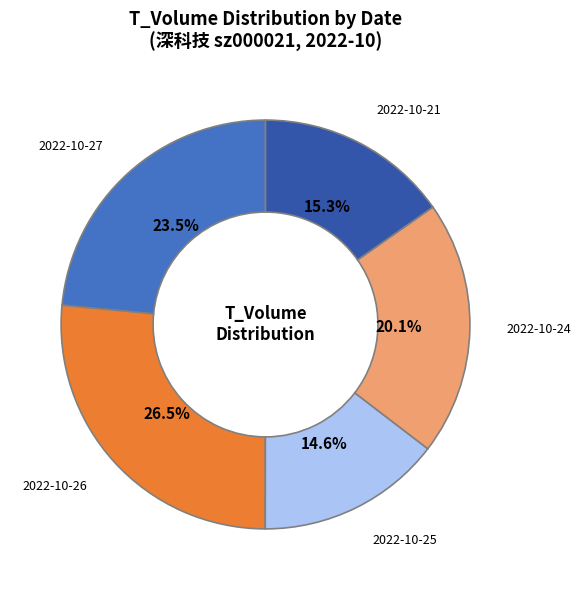

Is there a majority slice in this chart?

No